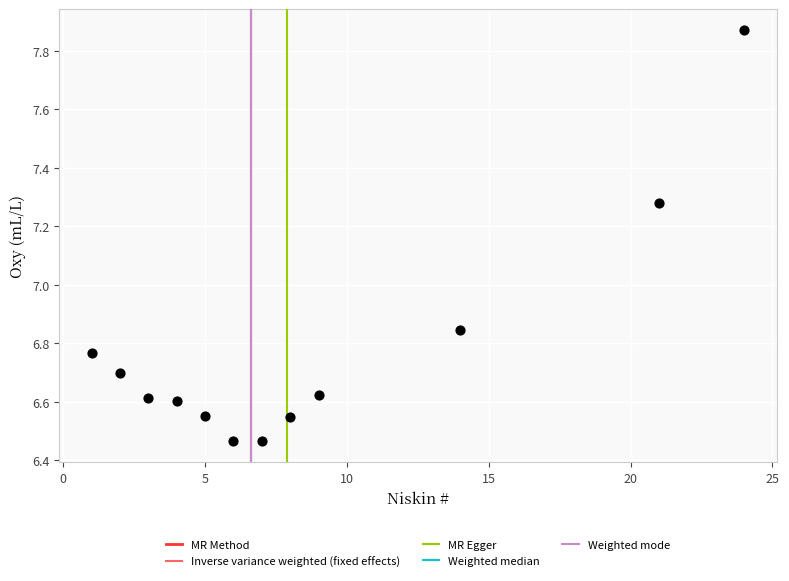

What is the range of Y values (max minus min)?

1.4